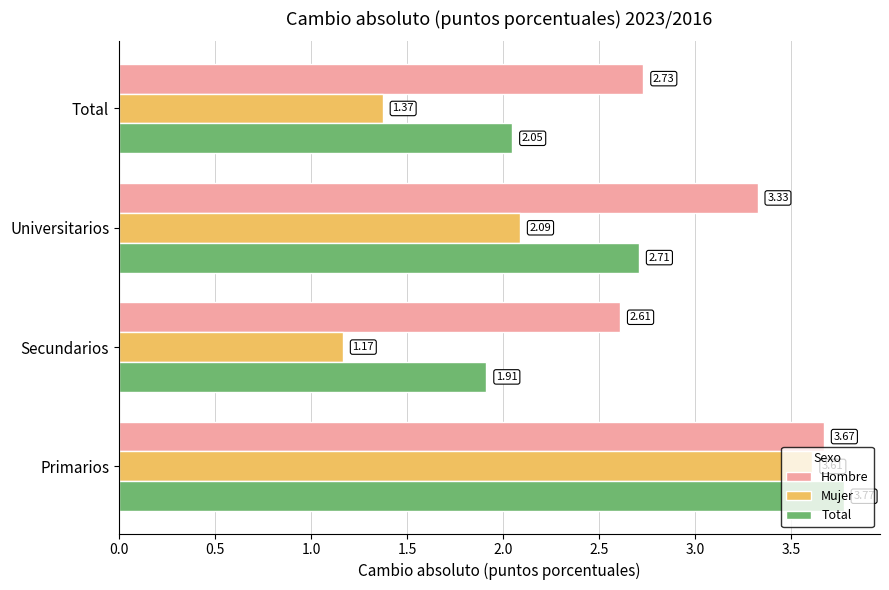

Count the number of categories in the chart.

4